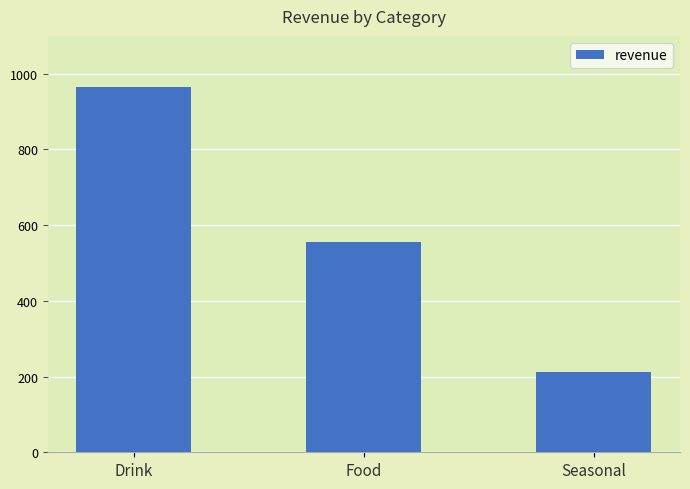

What is the approximate value at Food?

556.8